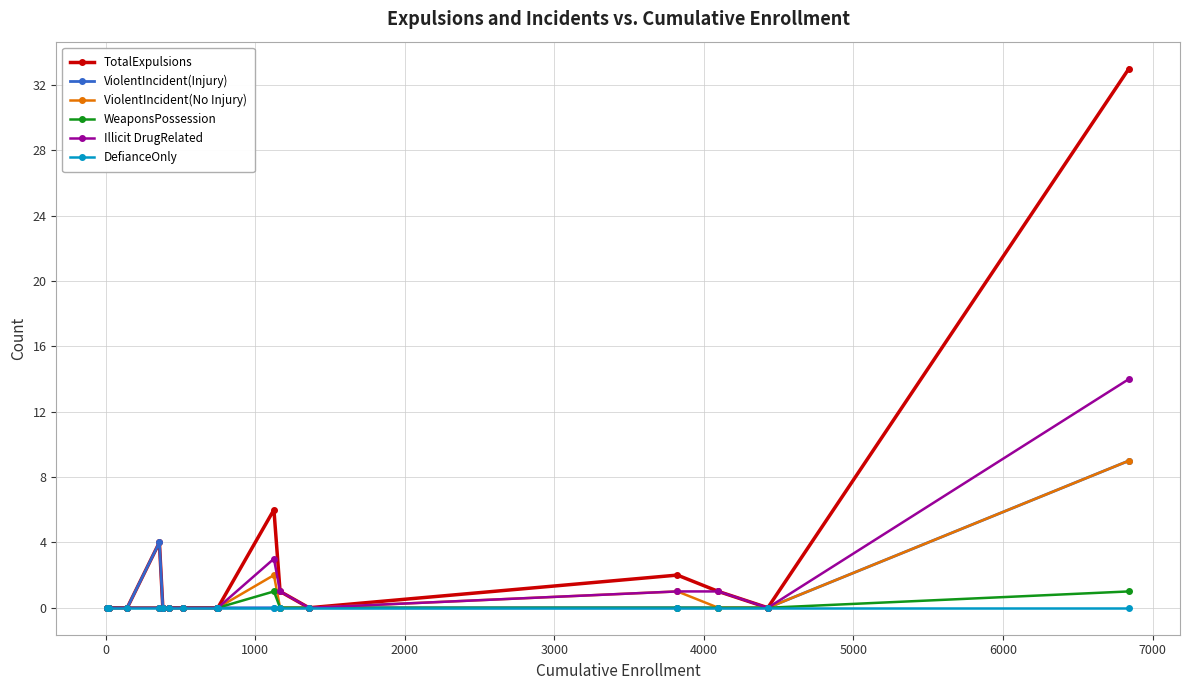

Which series has the widest spread of values?

TotalExpulsions